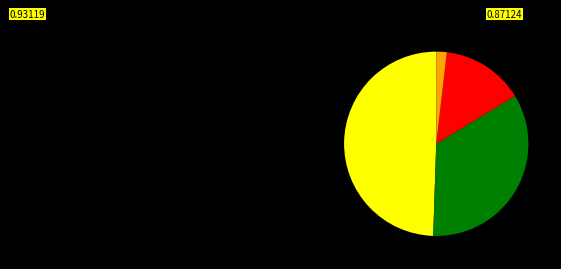

Does any single category account for the majority?

No